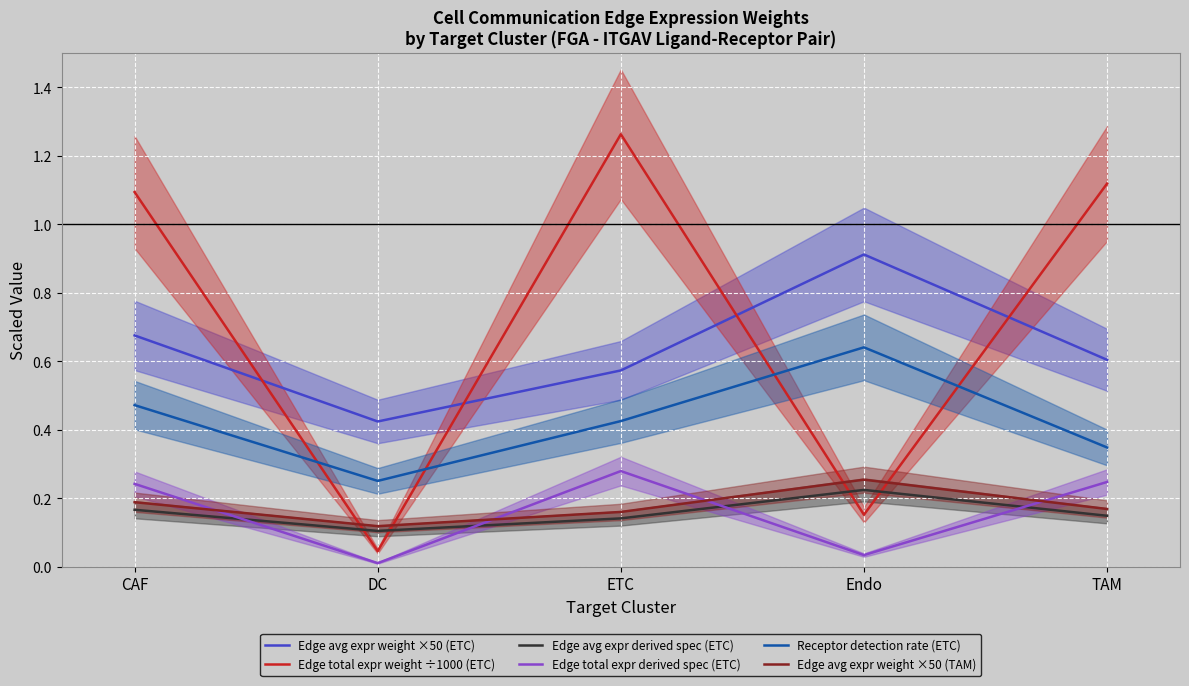

At how many categories does at least one series exceed 0?

5